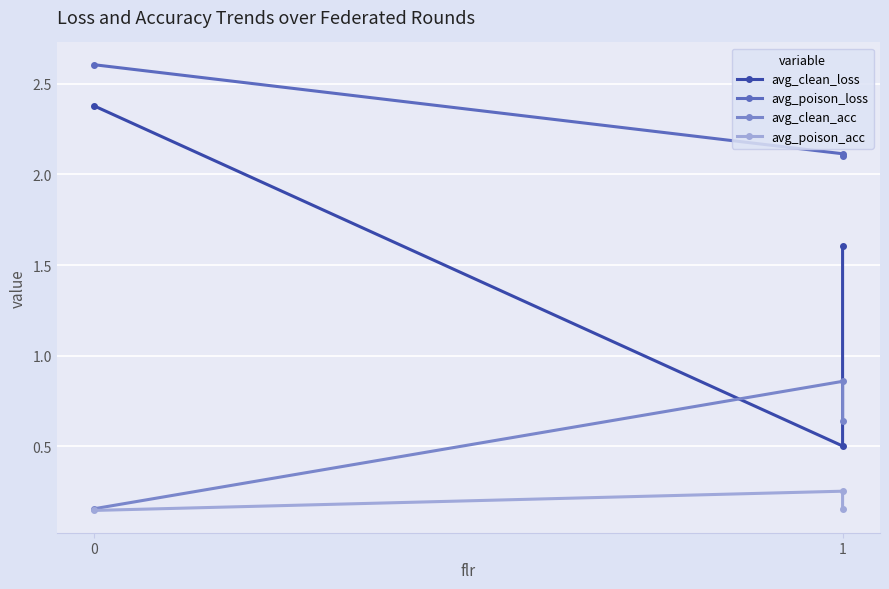

At 0, list the series in order from smallest to largest.

avg_poison_acc, avg_clean_acc, avg_clean_loss, avg_poison_loss